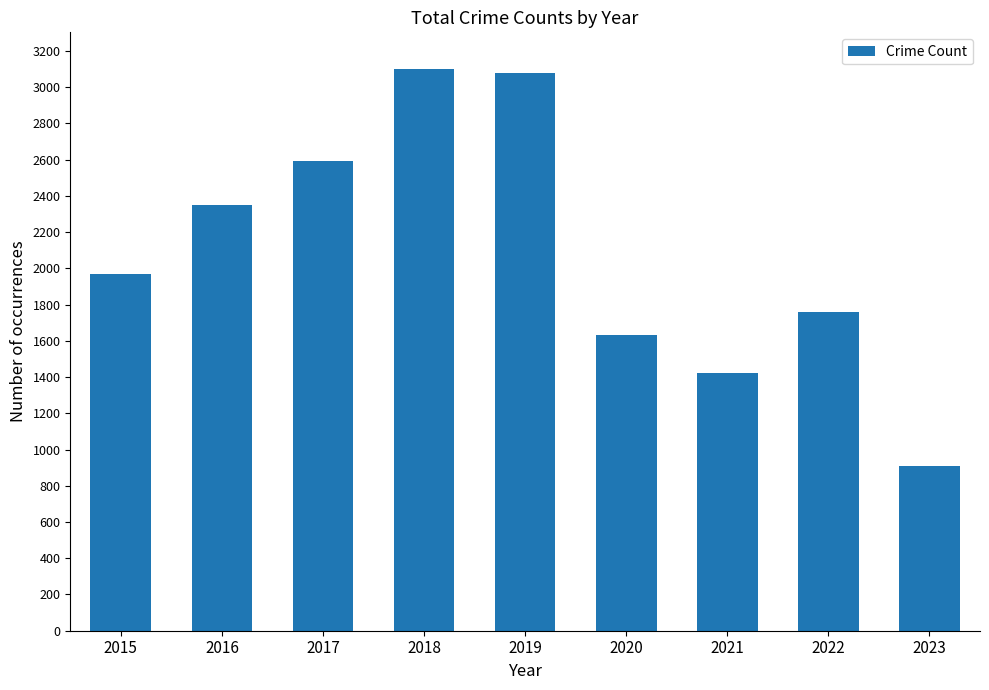

How many series are shown in this chart?

1